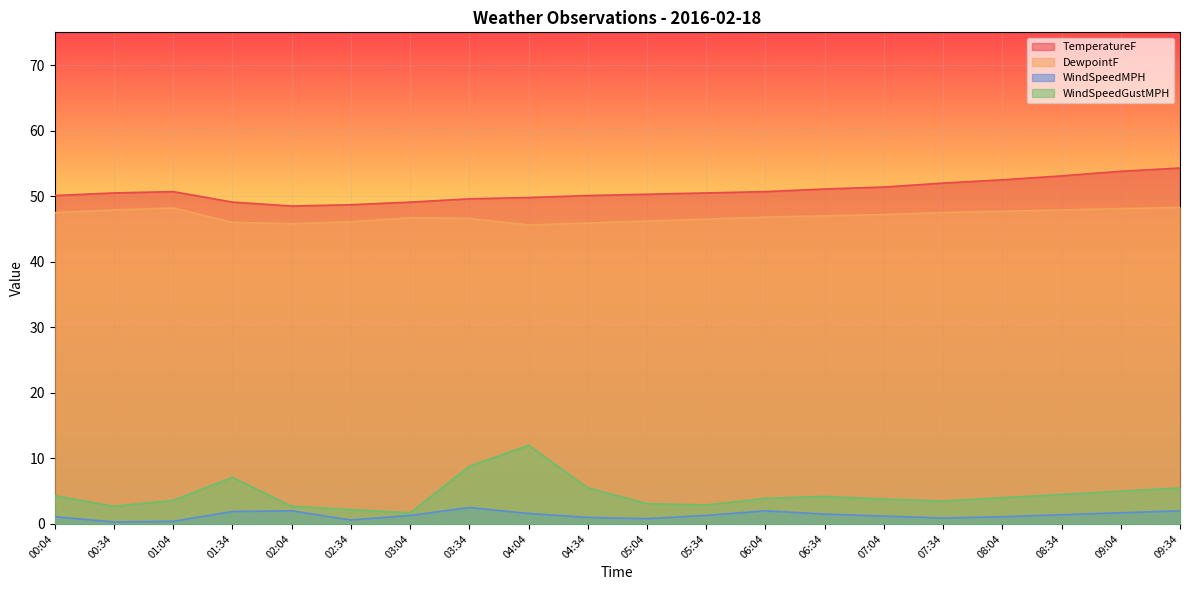

Reading left to right, list all the values displayed in this chart.

TemperatureF: 50.1	50.5	50.7	49.1	48.5	48.7	49.1	49.6	49.8	50.1	50.3	50.5	50.7	51.1	51.4	52.0	52.5	53.1	53.8	54.3
DewpointF: 47.5	47.9	48.2	46.0	45.8	46.1	46.7	46.6	45.6	45.9	46.2	46.5	46.8	47.0	47.2	47.5	47.7	47.9	48.1	48.3
WindSpeedMPH: 1.1	0.3	0.4	1.9	2.0	0.6	1.3	2.5	1.6	1.0	0.8	1.3	2.0	1.5	1.2	0.9	1.1	1.4	1.7	2.0
WindSpeedGustMPH: 4.3	2.7	3.6	7.1	2.7	2.2	1.7	8.8	12.0	5.5	3.1	2.9	3.9	4.2	3.8	3.5	4.0	4.5	5.0	5.5